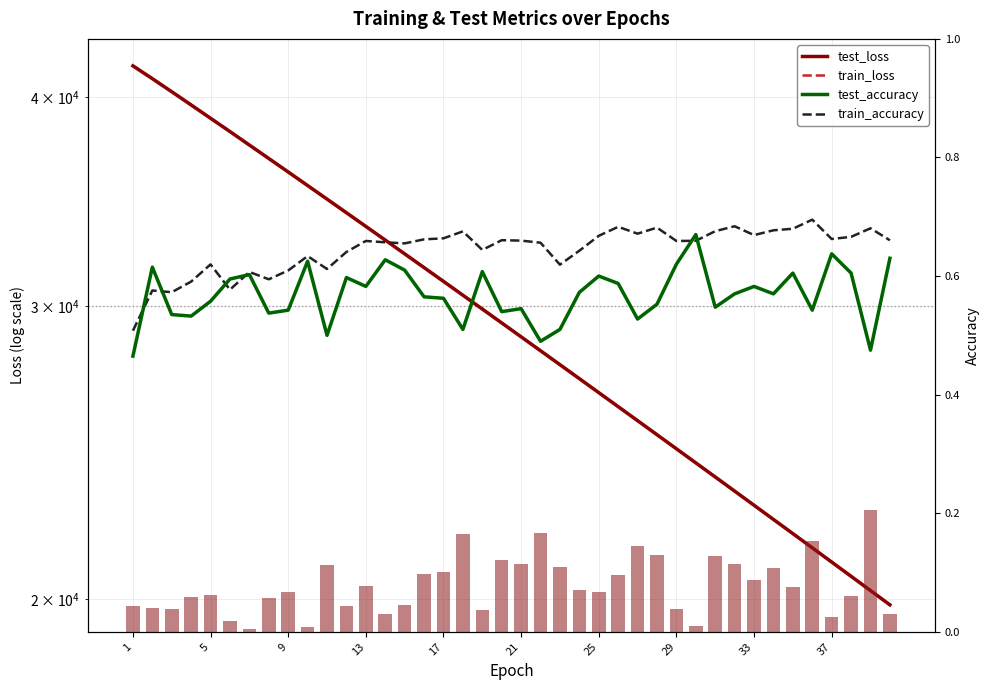

True or false: train_accuracy has a value of 0.7 at 13.

True